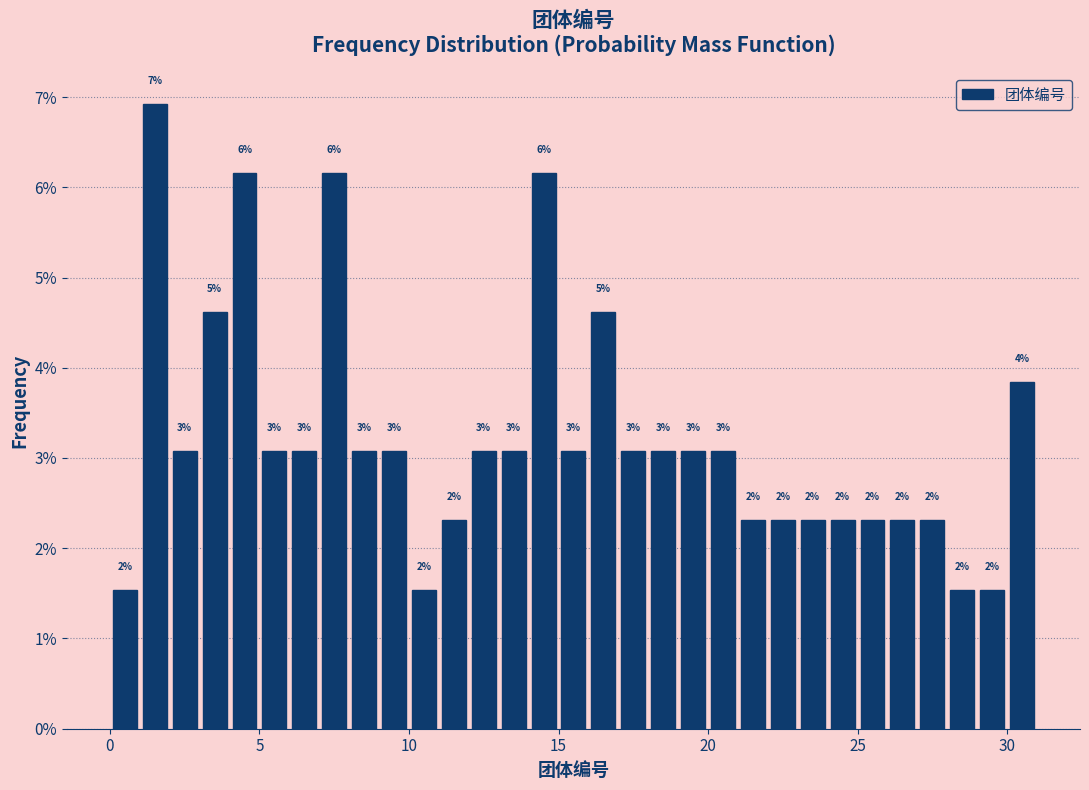

Read against the x-axis, roughly where is the centre of the tallest bar?

1.5